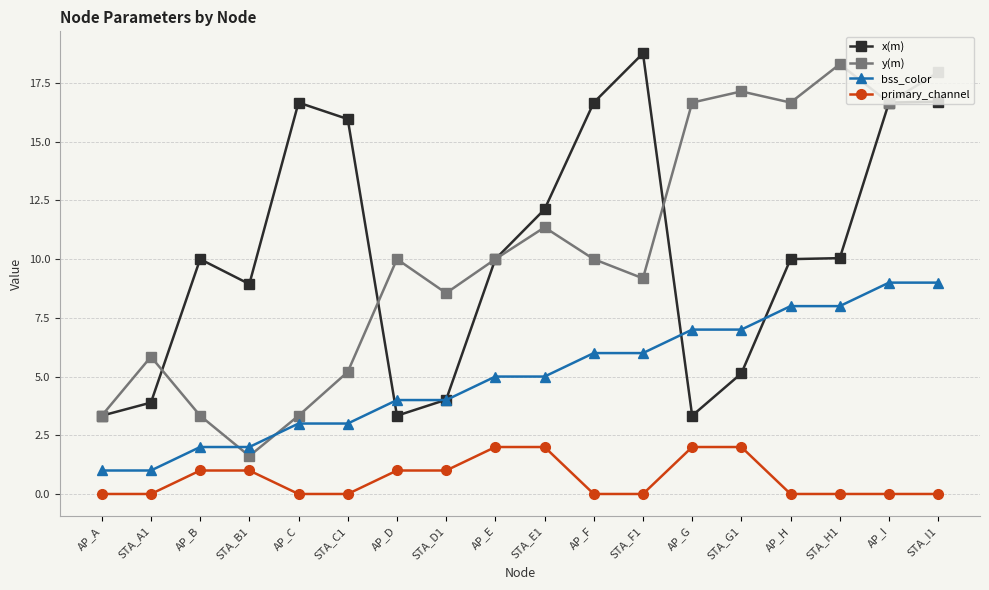

What is the approximate value of x(m) at AP_C?

16.7